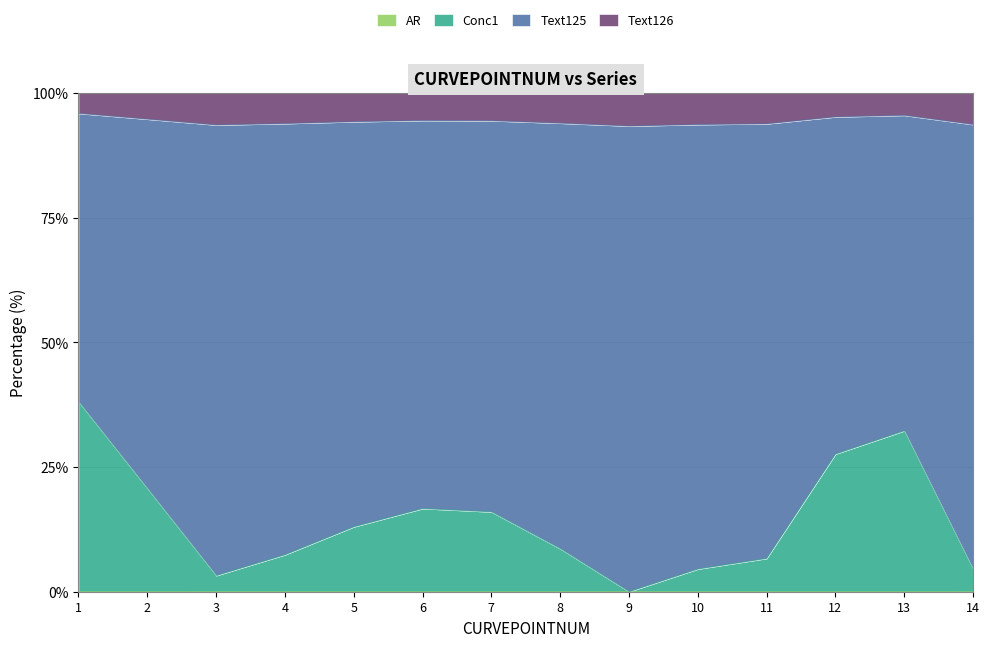

True or false: AR and Conc1 intersect in this chart.

False